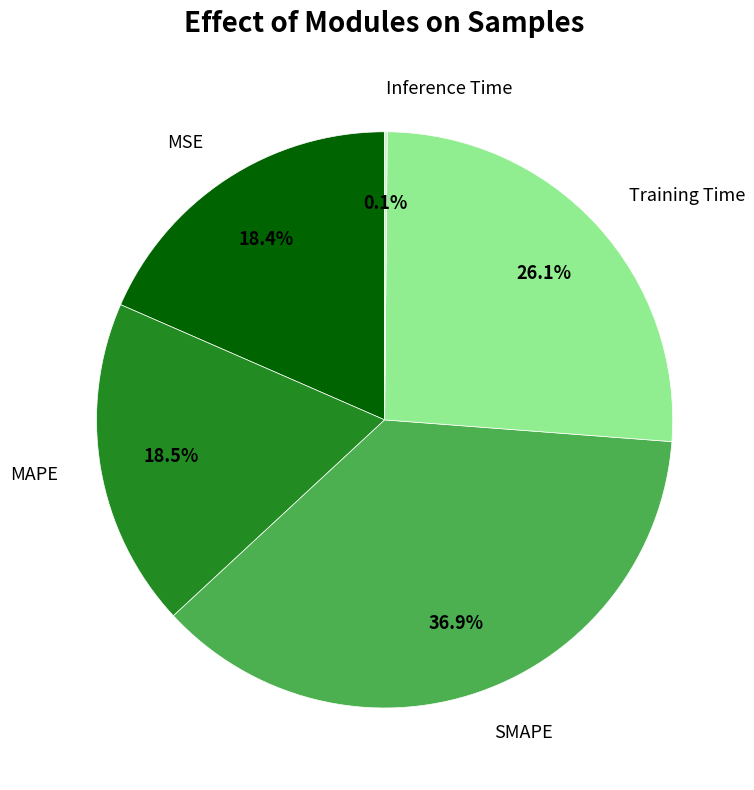

Do Training Time and MAPE together represent more than half of the pie?

No